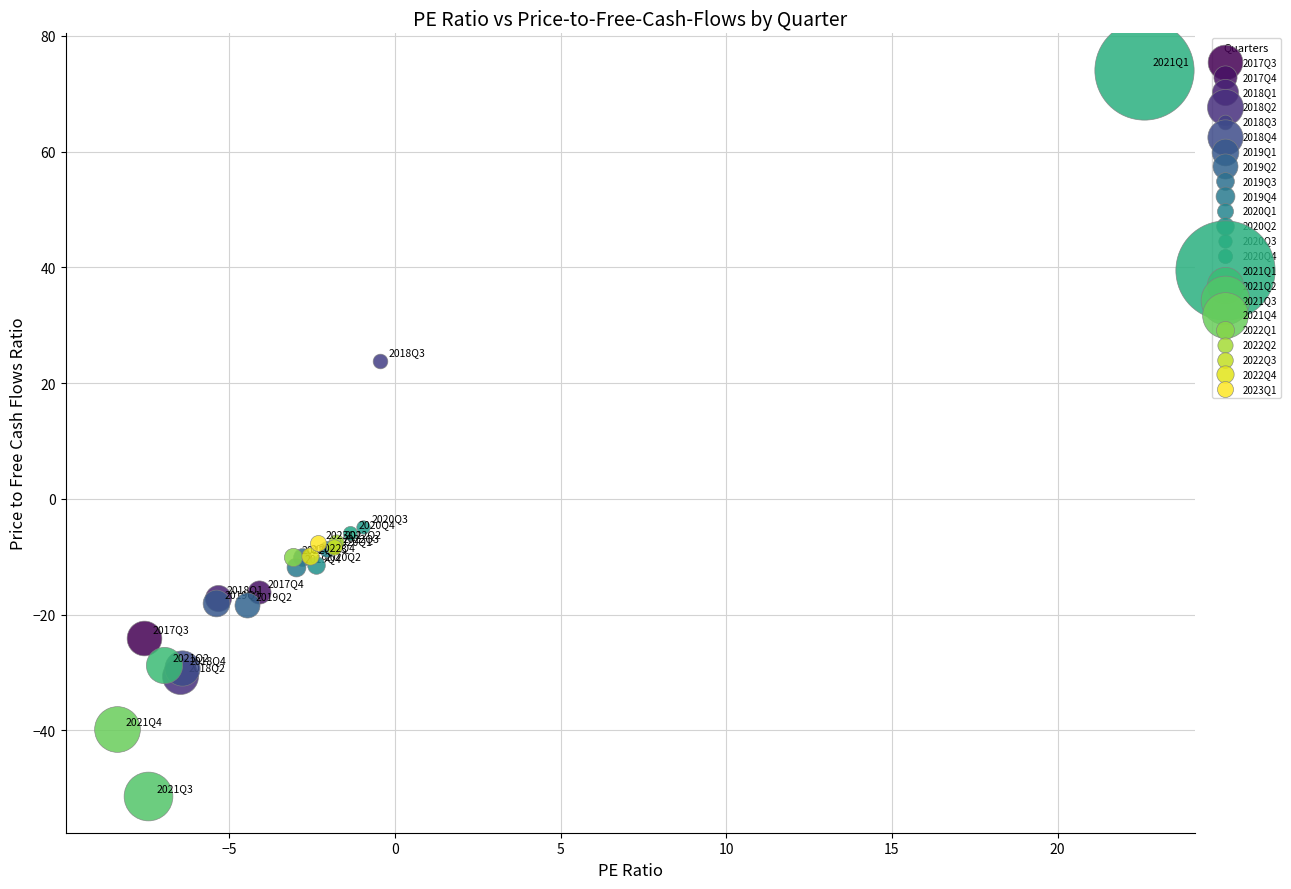

What are all the series names shown in the legend?

2017Q3, 2017Q4, 2018Q1, 2018Q2, 2018Q3, 2018Q4, 2019Q1, 2019Q2, 2019Q3, 2019Q4, 2020Q1, 2020Q2, 2020Q3, 2020Q4, 2021Q1, 2021Q2, 2021Q3, 2021Q4, 2022Q1, 2022Q2, 2022Q3, 2022Q4, 2023Q1